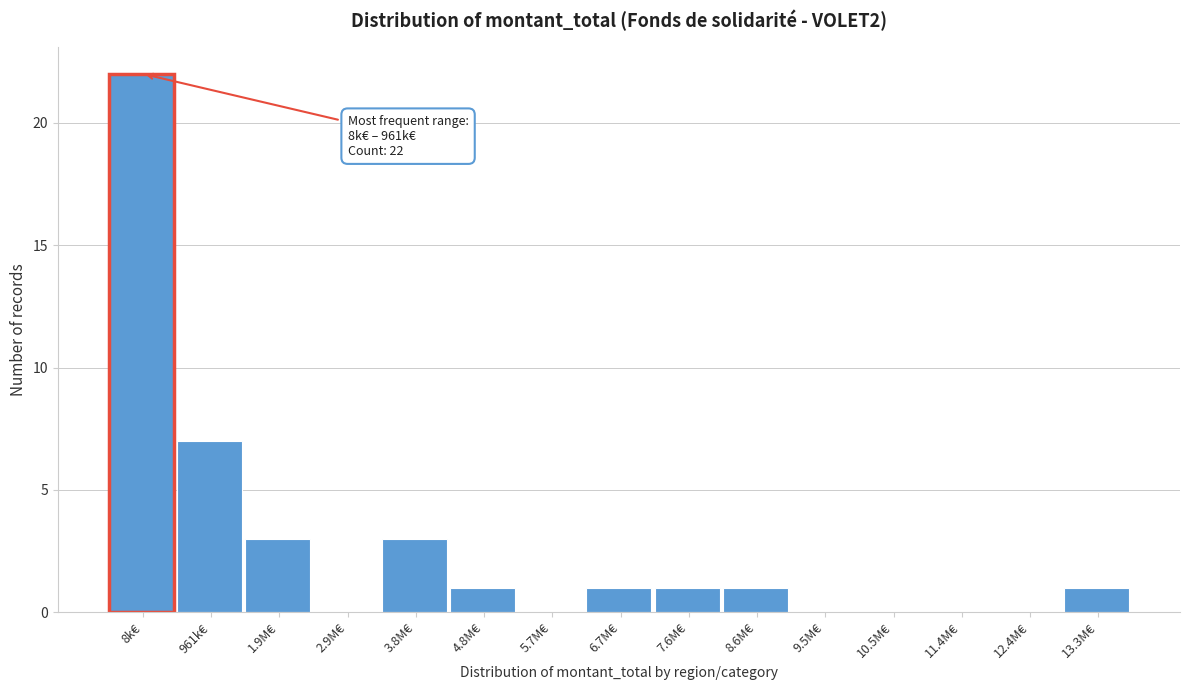

Reading left to right, list all the values displayed in this chart.

8k€=22	961k€=7	1.9M€=3	2.9M€=0	3.8M€=3	4.8M€=1	5.7M€=0	6.7M€=1	7.6M€=1	8.6M€=1	9.5M€=0	10.5M€=0	11.4M€=0	12.4M€=0	13.3M€=1